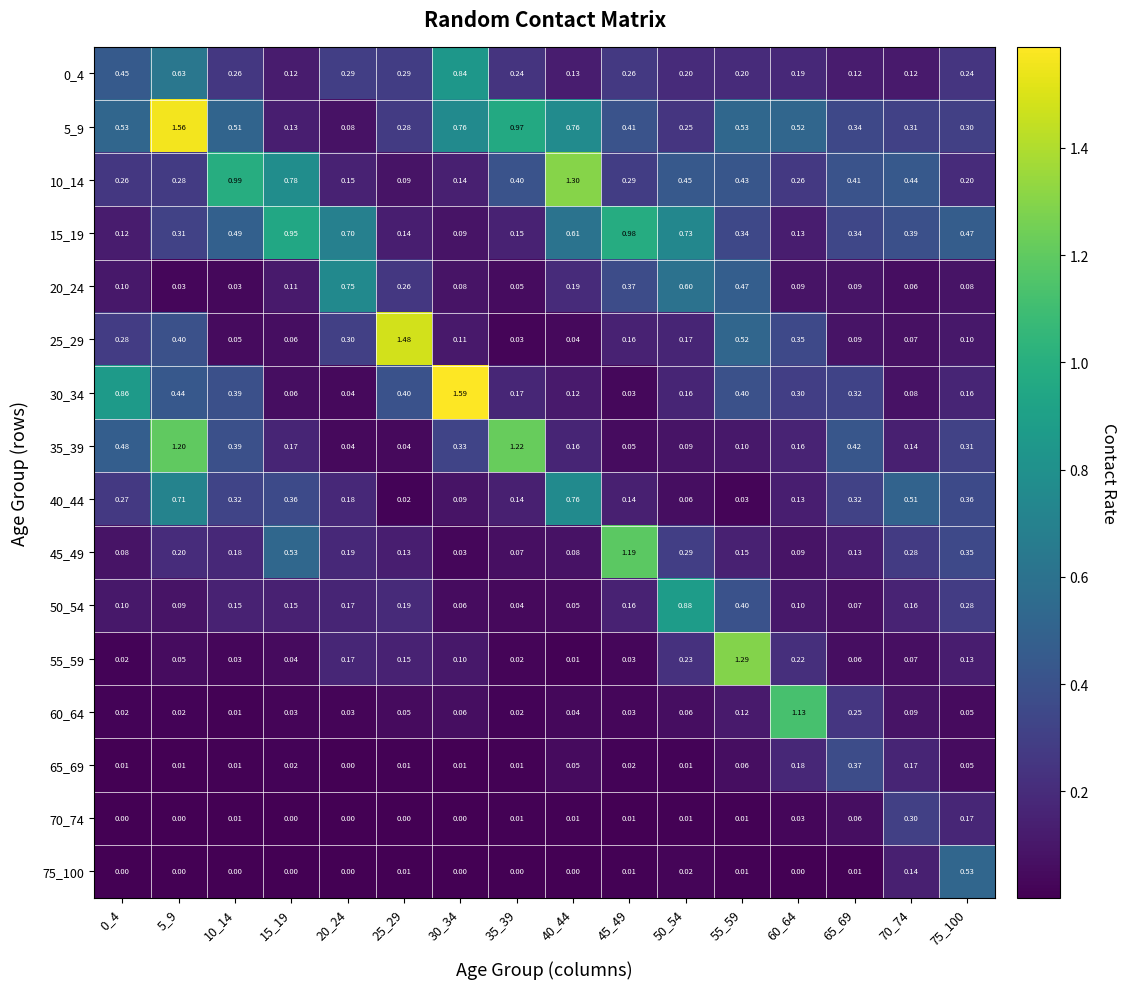

Is the value of 45_49 at 50_54 greater than the value of 10_14 at 60_64?

Yes